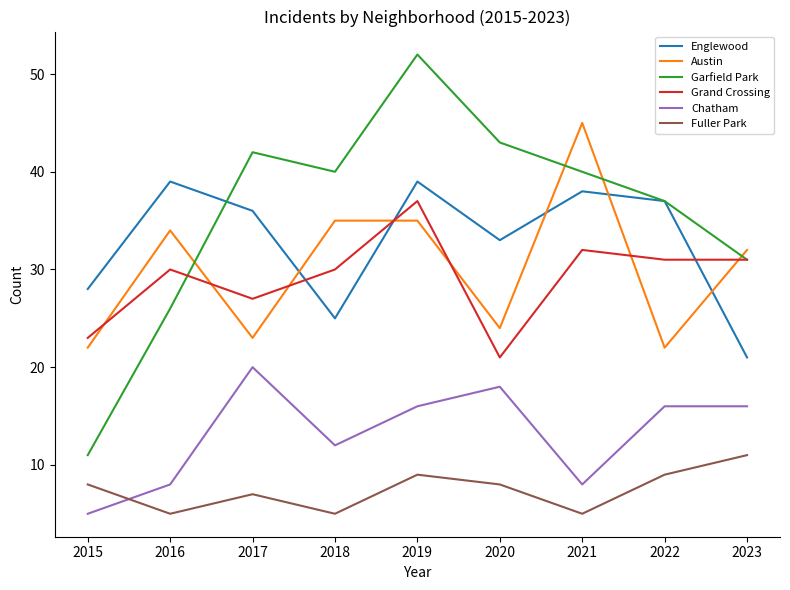

Which series has the largest range (max minus min)?

Garfield Park